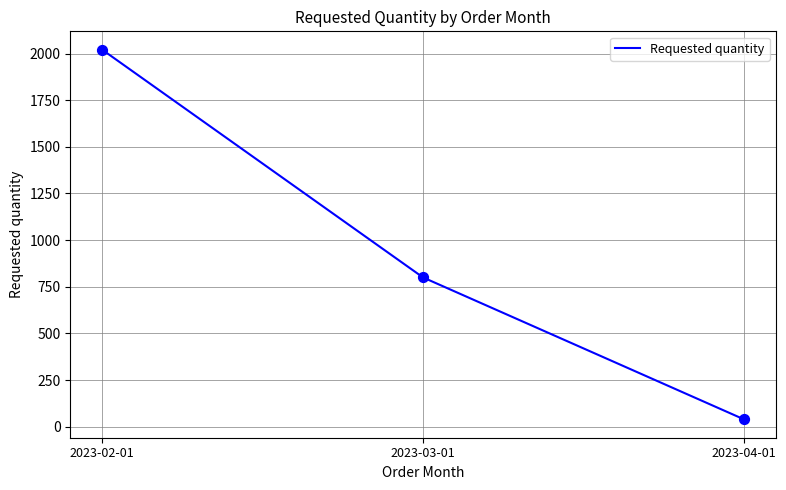

Which has a higher value, 2023-04-01 or 2023-02-01?

2023-02-01